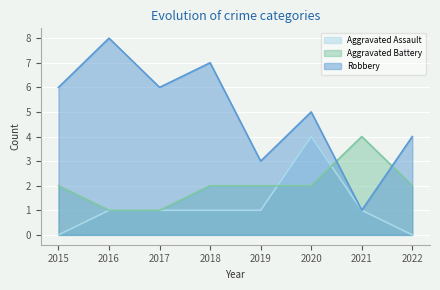

True or false: Aggravated Assault and Robbery intersect in this chart.

False